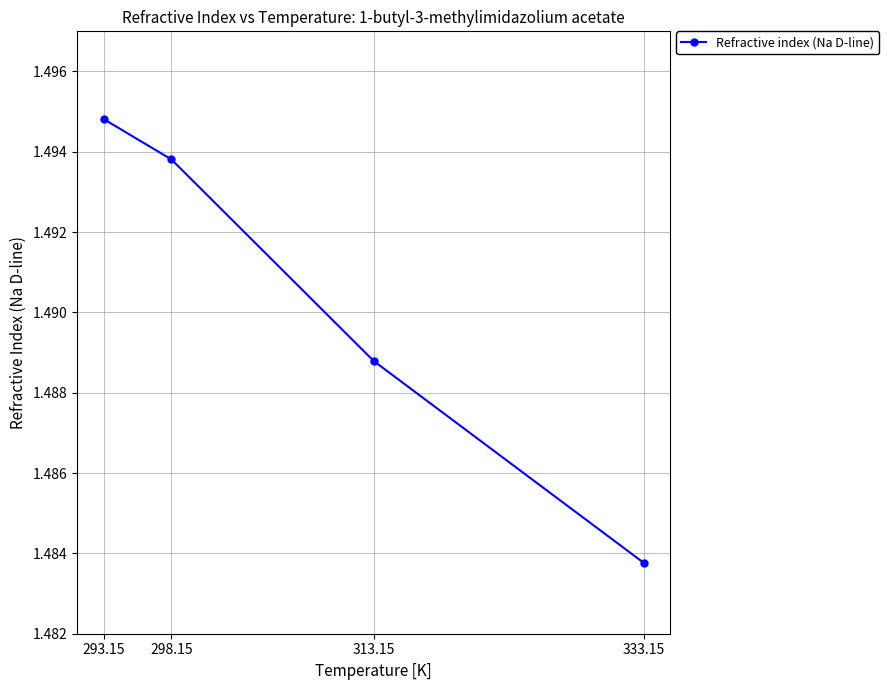

True or false: the data shows 2.3 at 298.15.

False